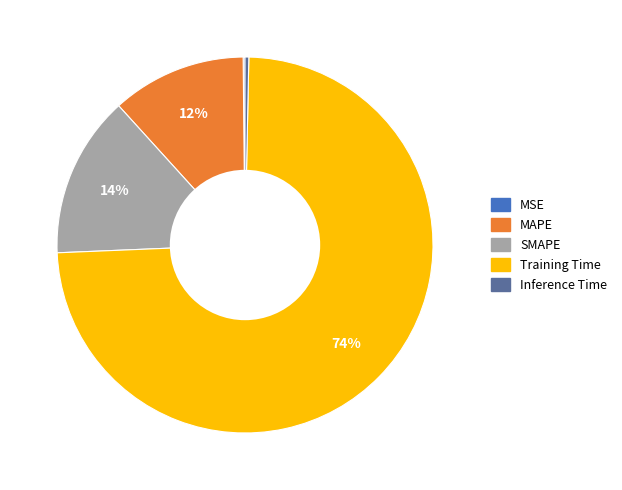

To the nearest percent, what is the difference between the MAPE and SMAPE slice percentages?

2%